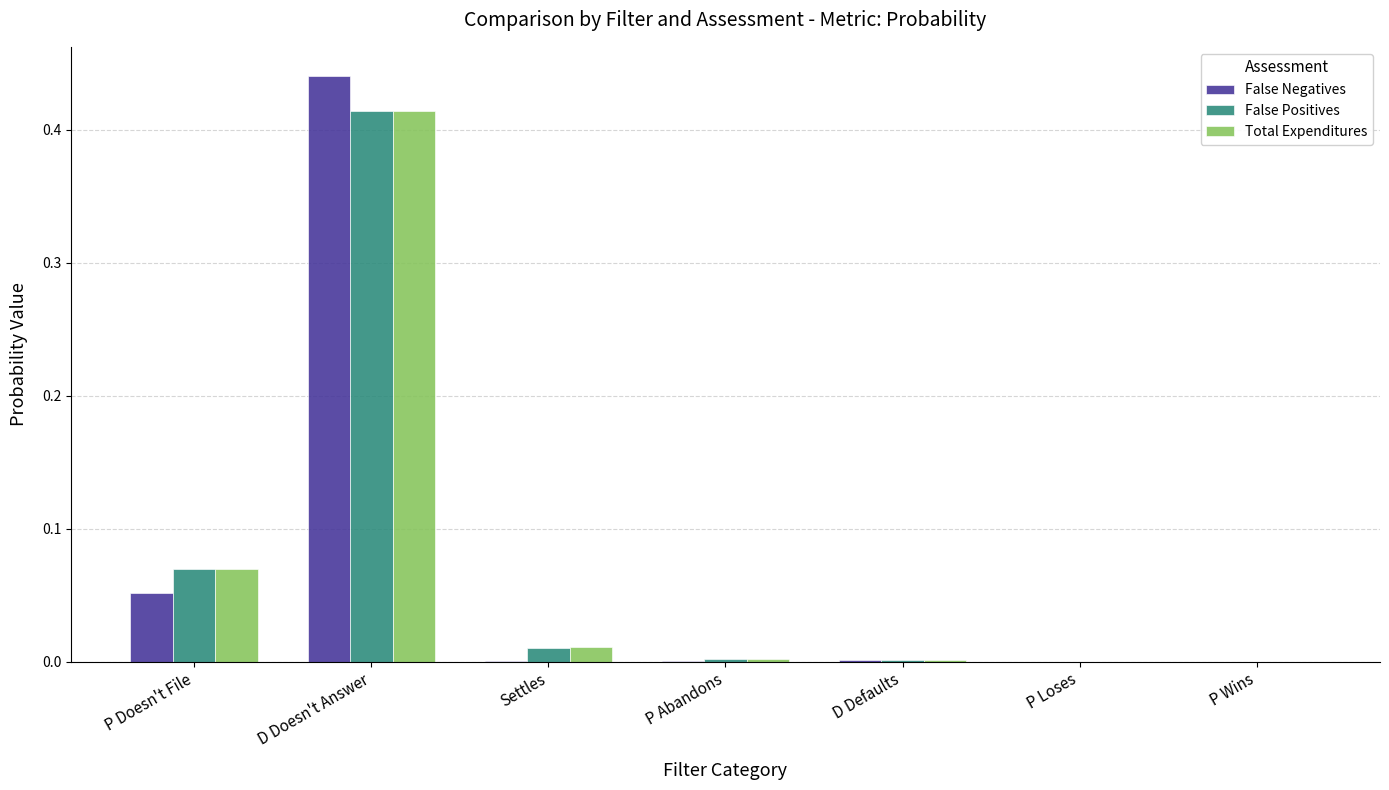

Is the value of False Positives at P Wins greater than the value of Total Expenditures at D Doesn't Answer?

No